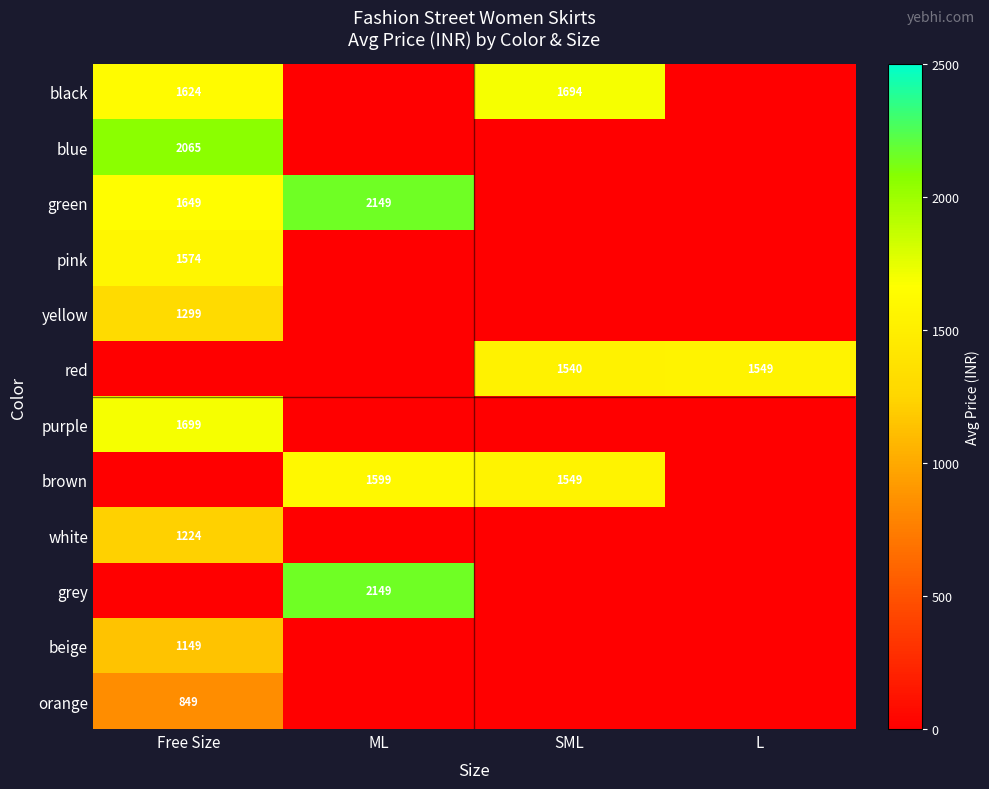

The value of red at SML is 2578. True or false?

False